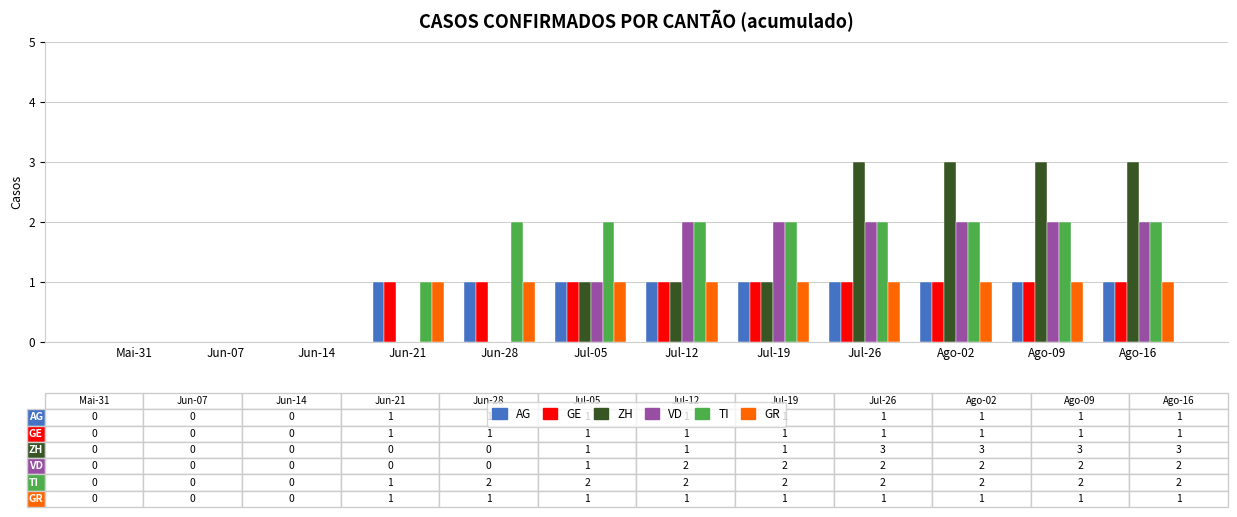

How many distinct data groups are displayed?

6